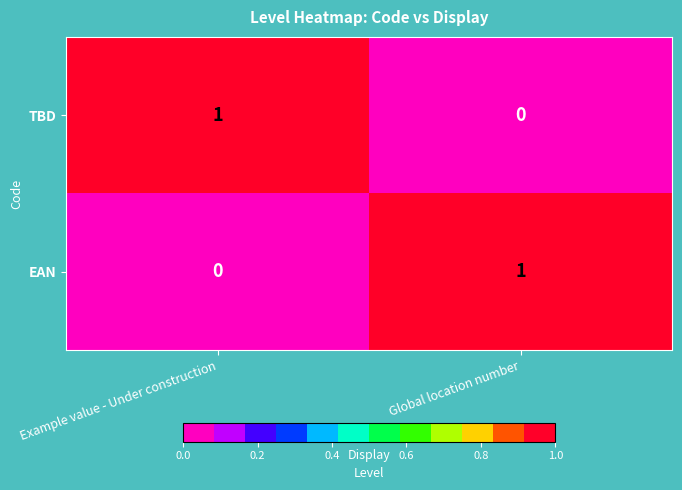

Where is EAN nearest to the value 0?

Example value - Under construction